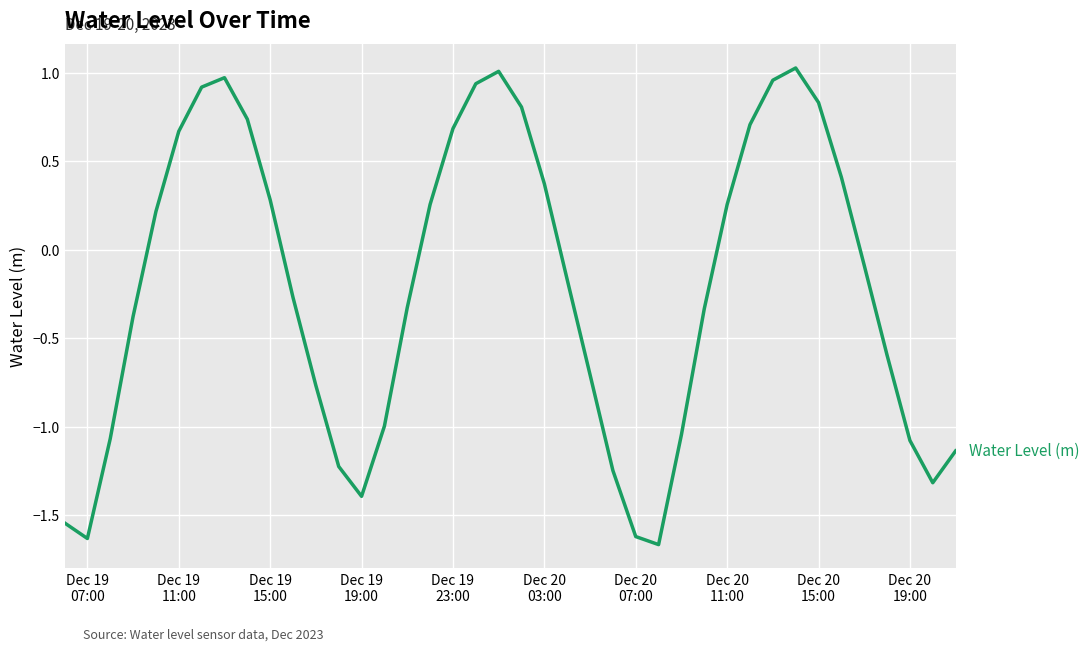

What is the difference between the maximum and minimum values?

2.7